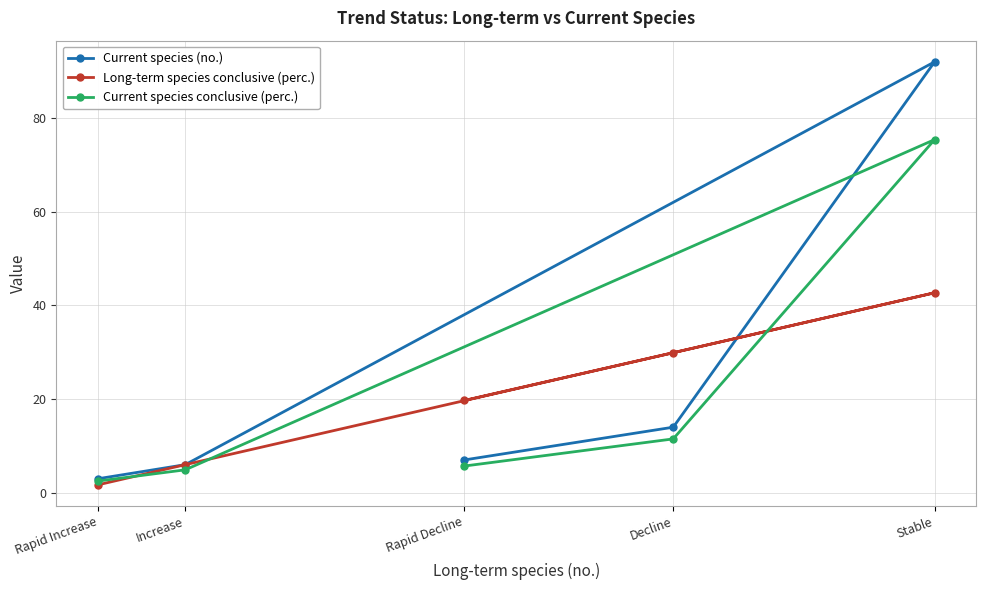

Which label corresponds to the smallest value in the chart?

Rapid Increase